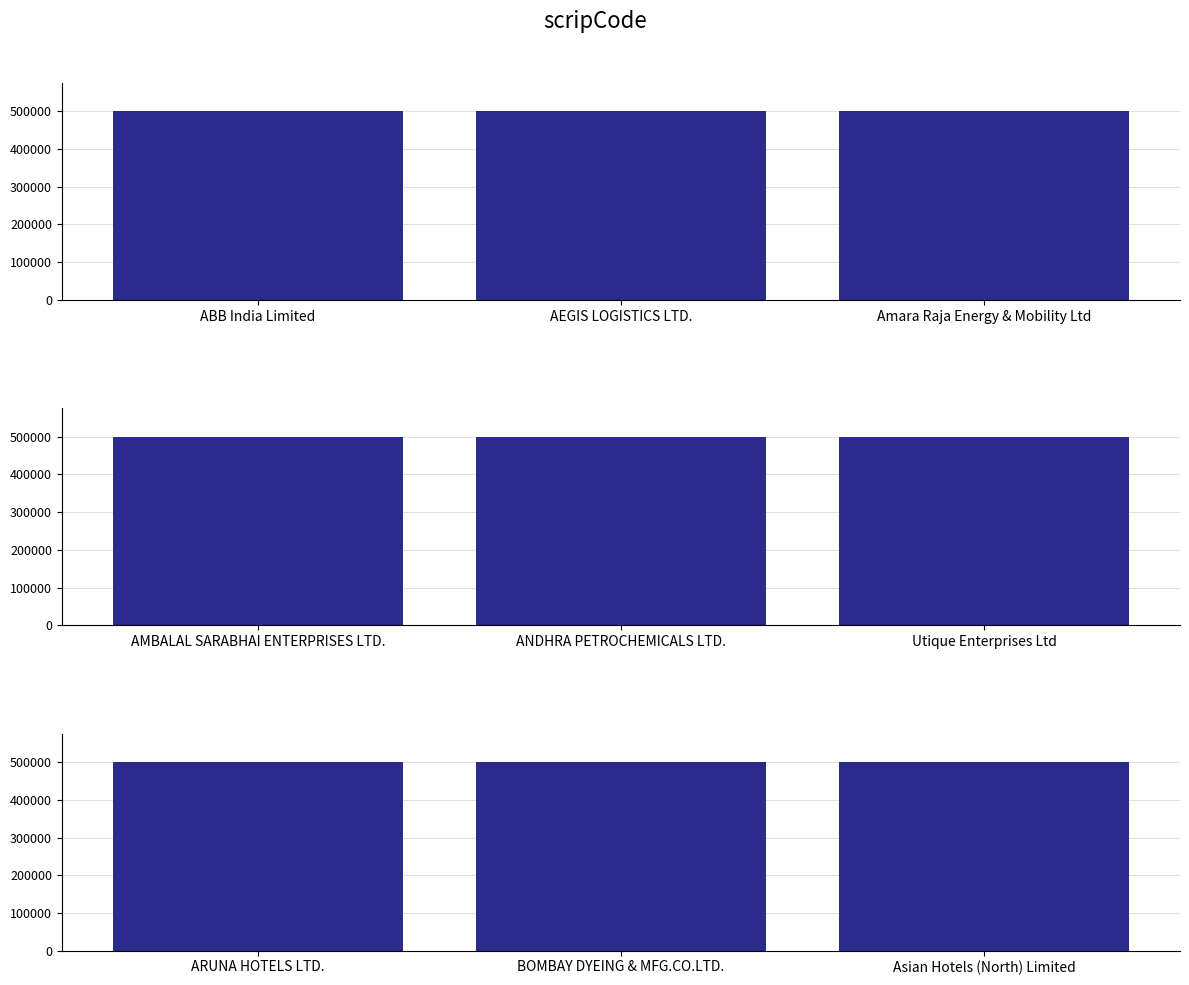

What position from the left is ARUNA HOTELS LTD.?

1